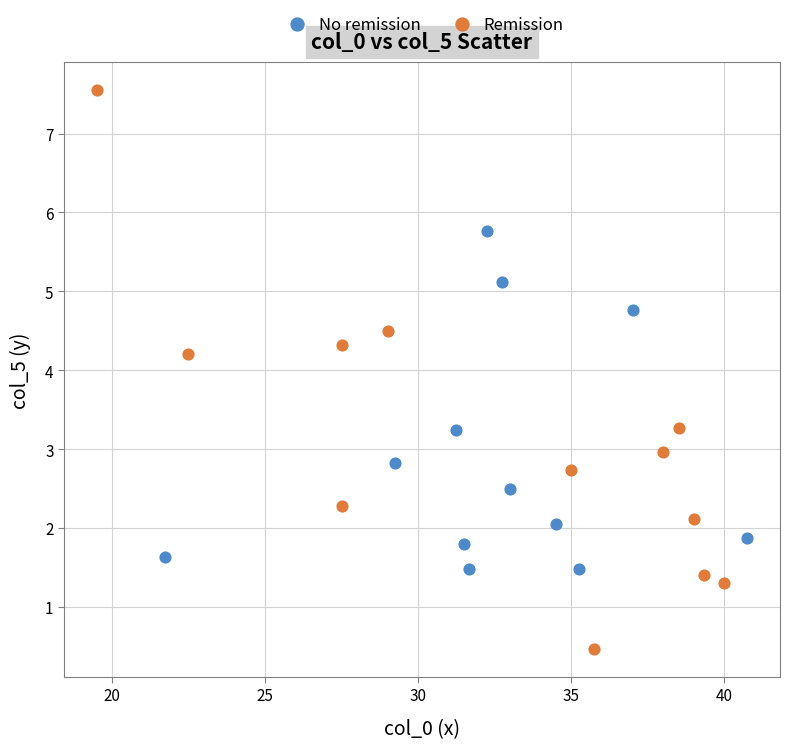

What are all the series names shown in the legend?

No remission, Remission